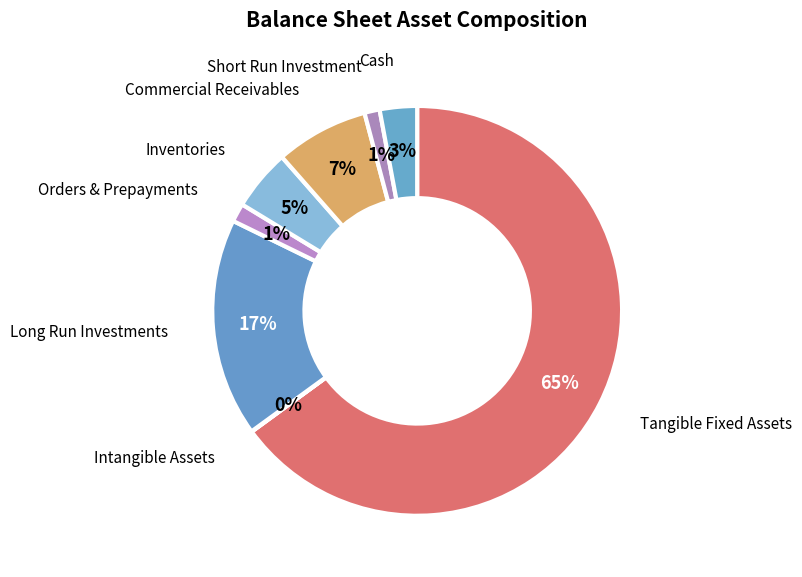

Which slice is the smallest?

intangible_assets